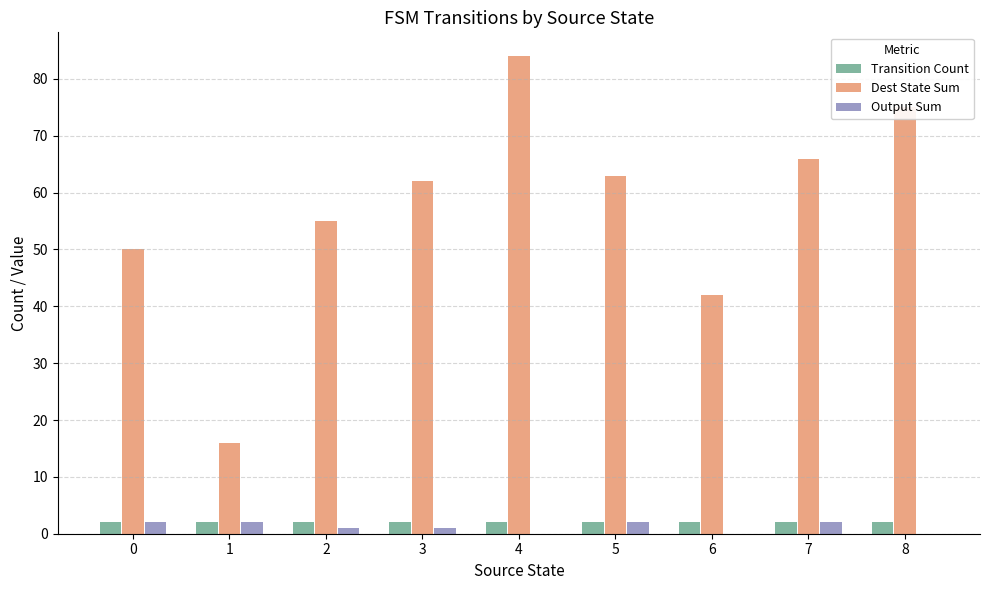

Which series has the largest total across all categories?

Dest State Sum